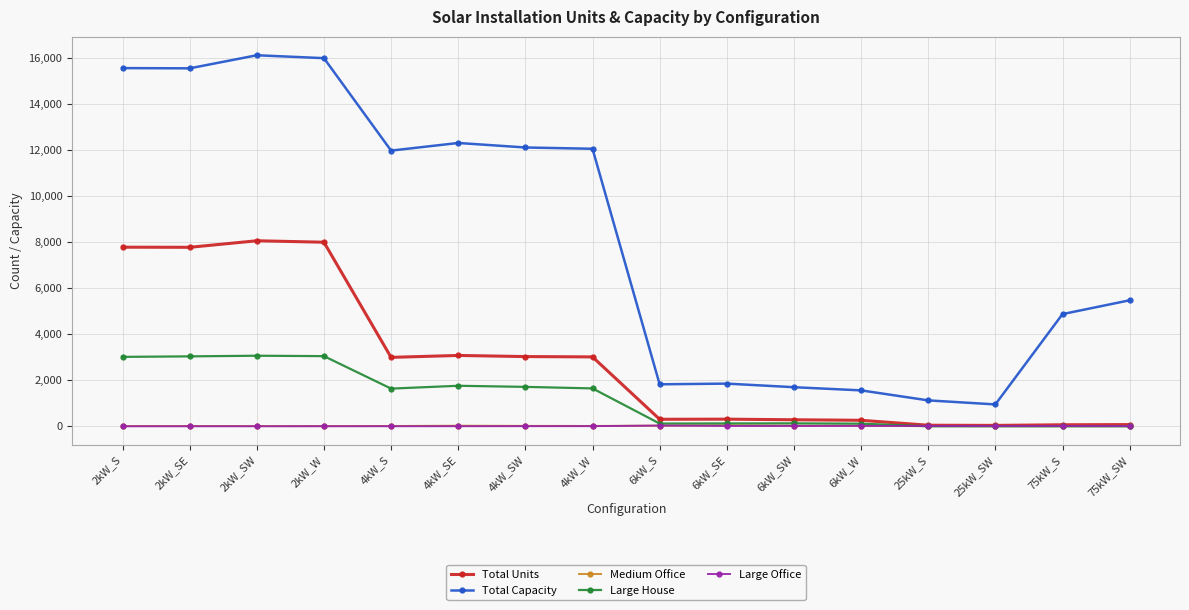

True or false: Large Office has more than 1 points higher than both neighbors.

True